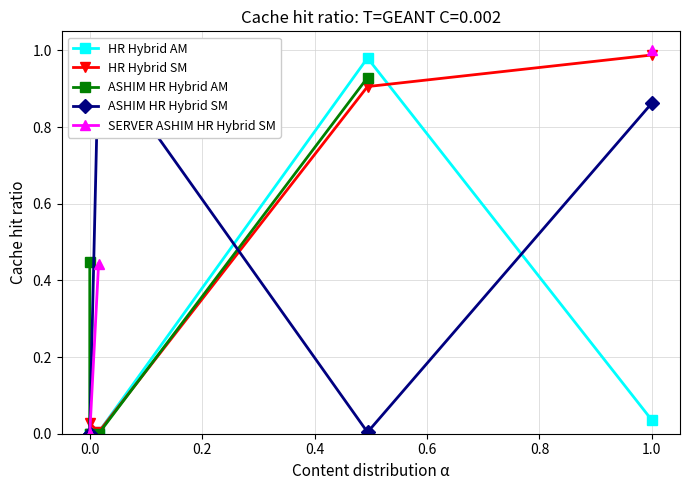

What is the difference between the second highest and minimum values in the ASHIM HR Hybrid SM series?

0.9